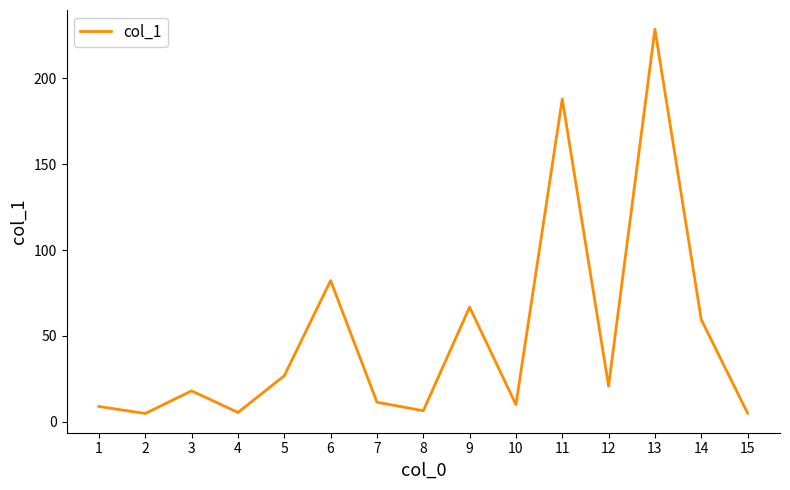

What value does the data have at 11?

188.0